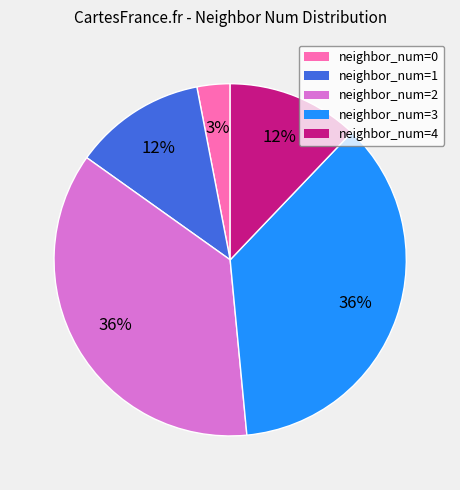

Is there a majority slice in this chart?

No